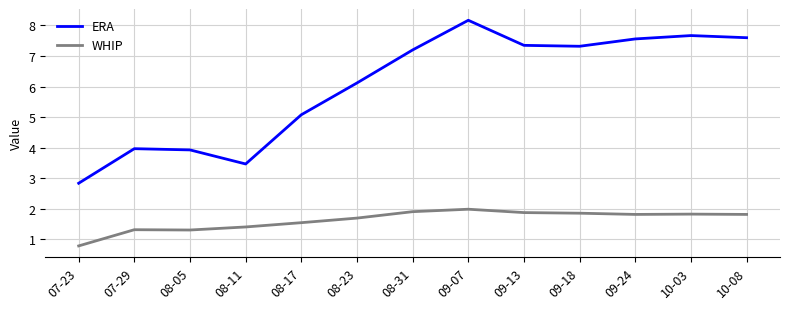

At which label does WHIP reach its peak?

09-07